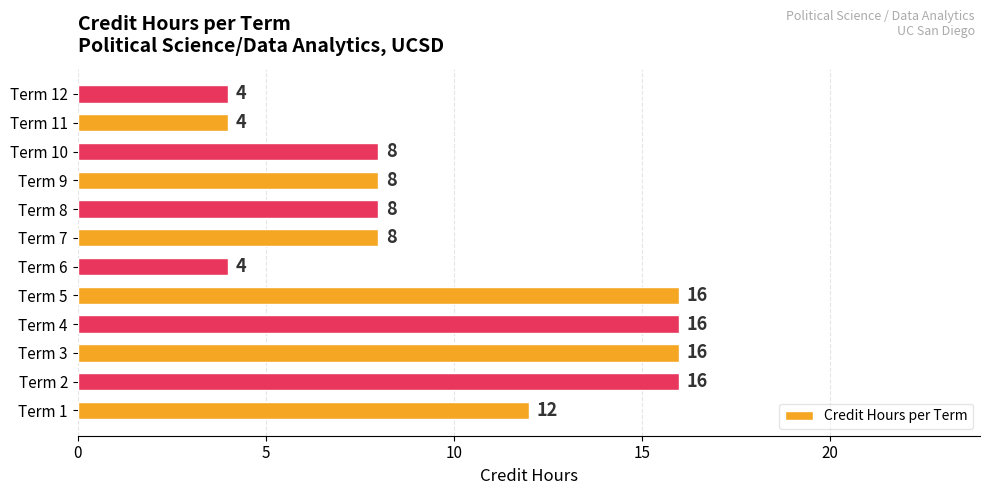

Between Term 5 and Term 12, which is larger?

Term 5